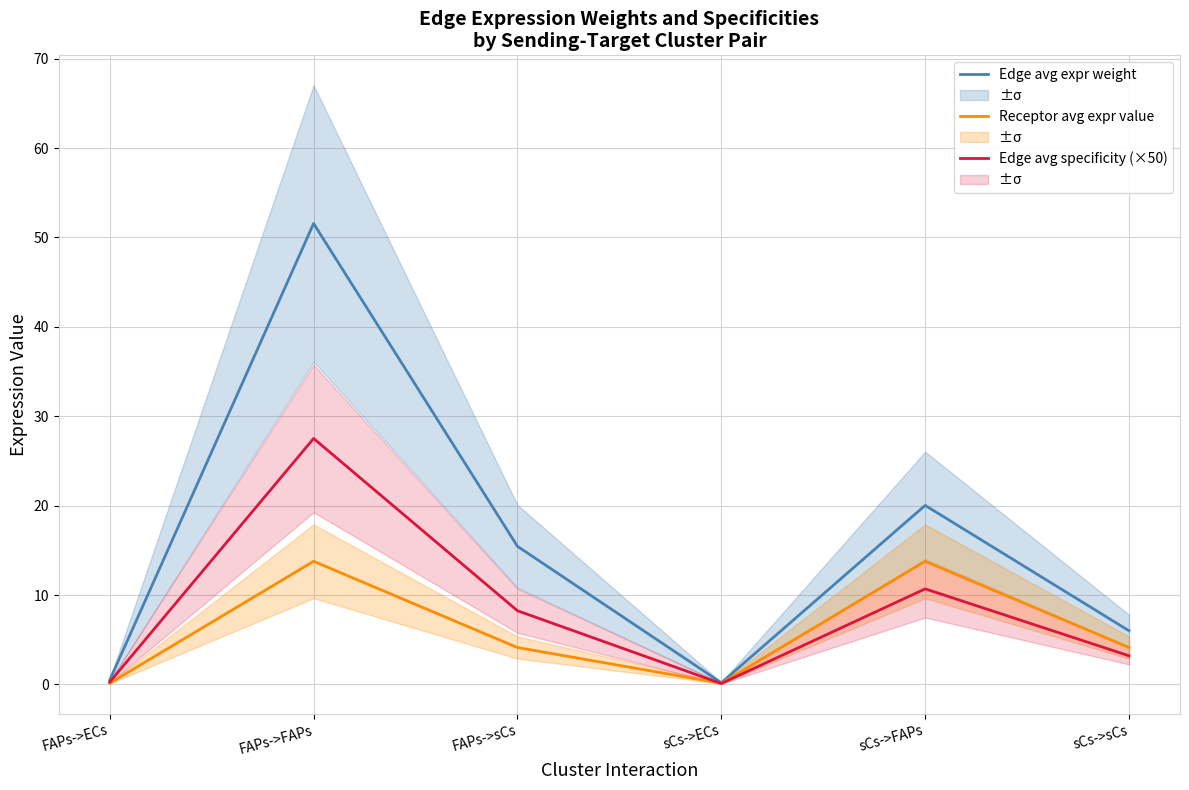

What is the difference between the maximum and minimum values in the Receptor avg expr value series?

13.6